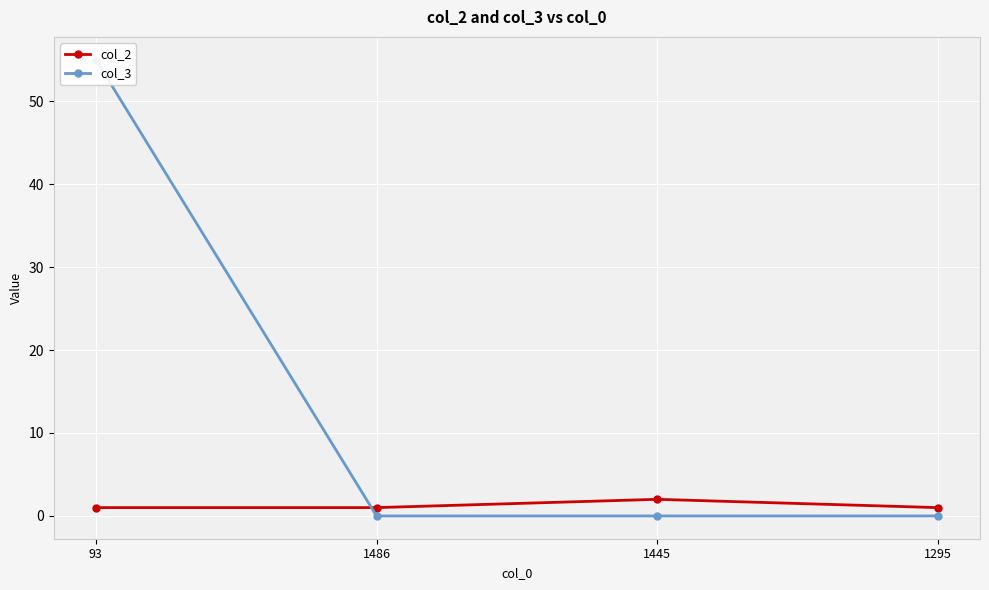

List the series in order of their overall mean, highest first.

col_3, col_2